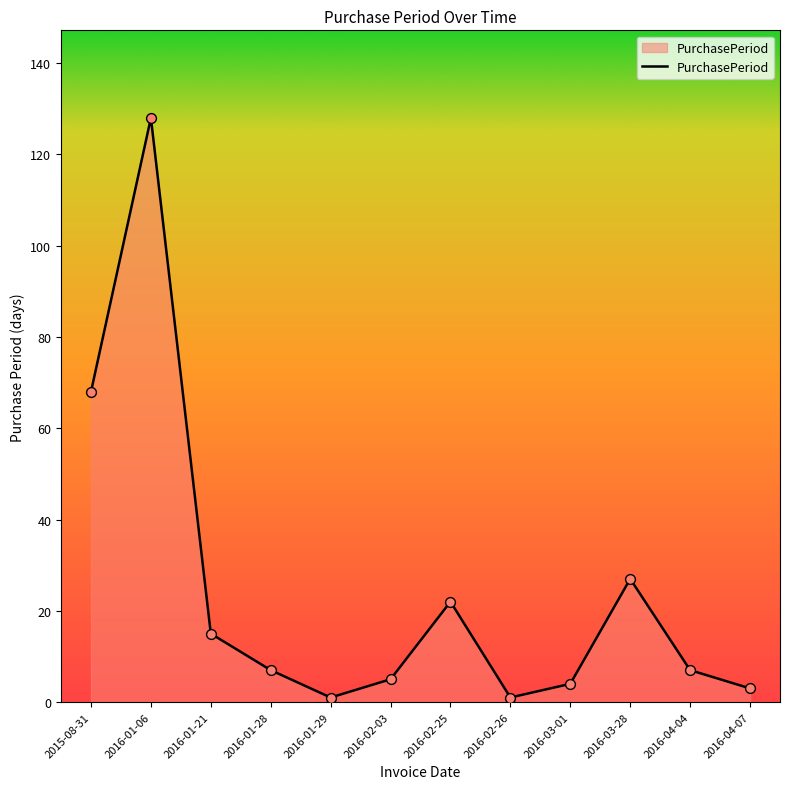

Which has a higher value, 2016-03-28 or 2016-02-25?

2016-03-28